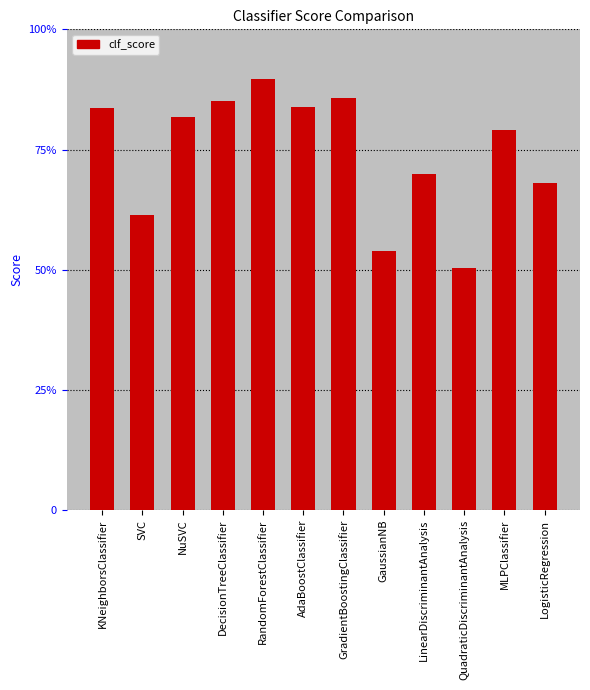

Does the chart contain any negative values?

No